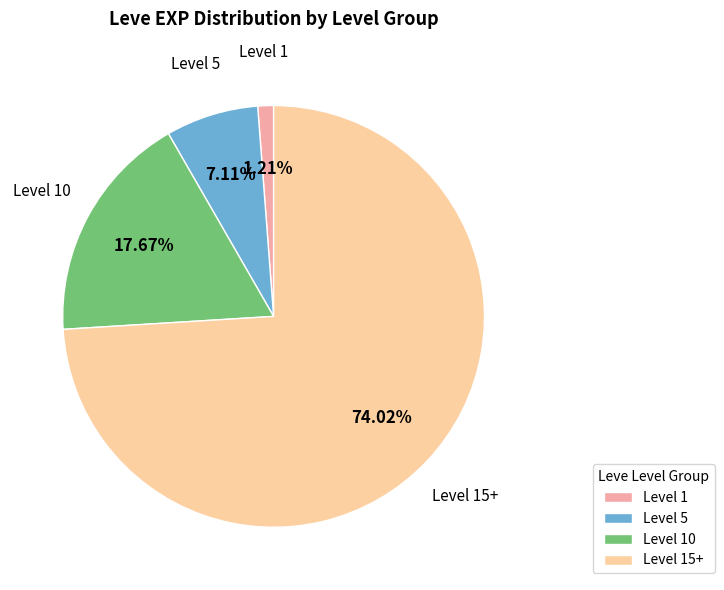

Is the sum of Level 15+ and Level 10 greater than half?

Yes